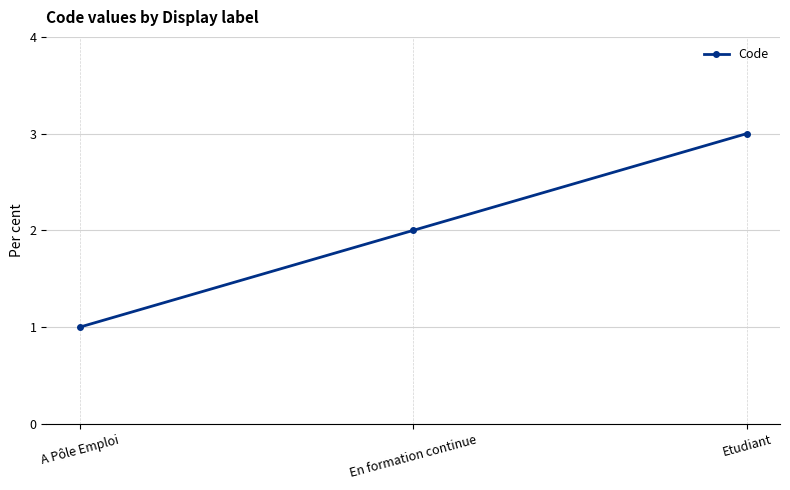

What is the difference between the maximum and minimum values?

2